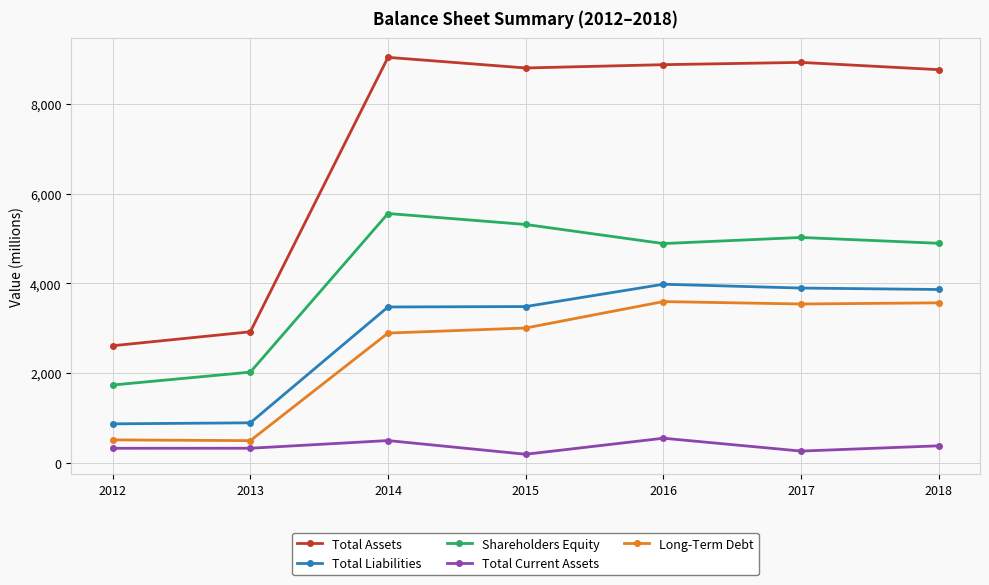

What is the value of the Total Liabilities point at the 3rd from the left?

3475